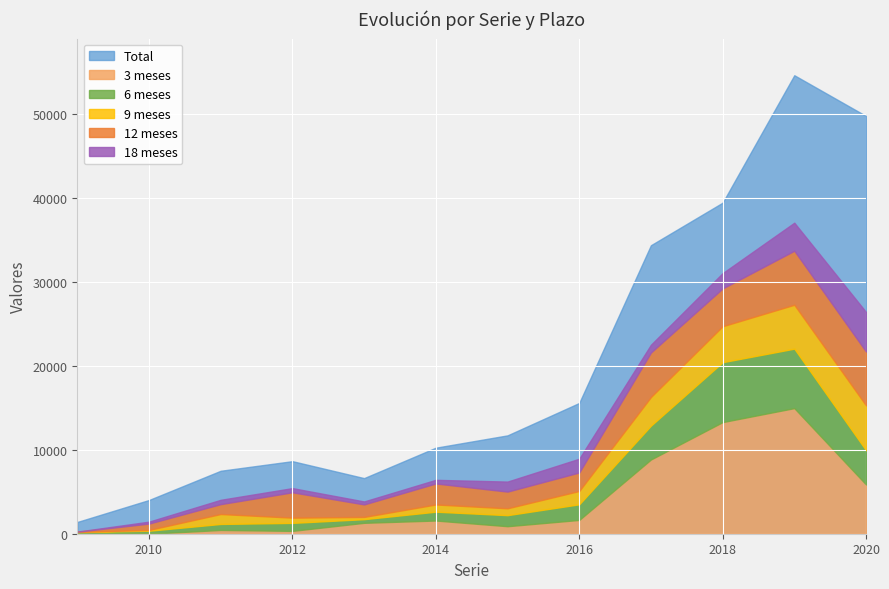

What is the difference between the second highest and second lowest values in the 18 meses series?

3111